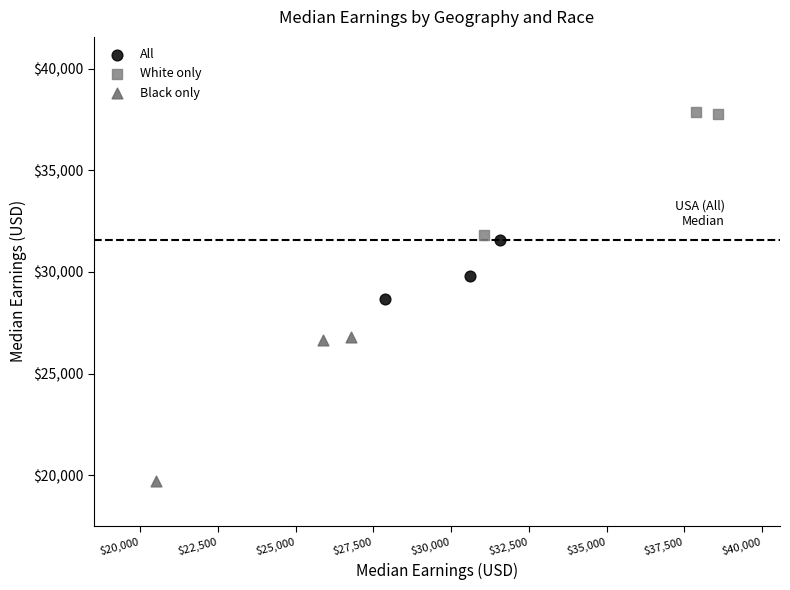

Which series reaches the minimum Y coordinate?

Black only